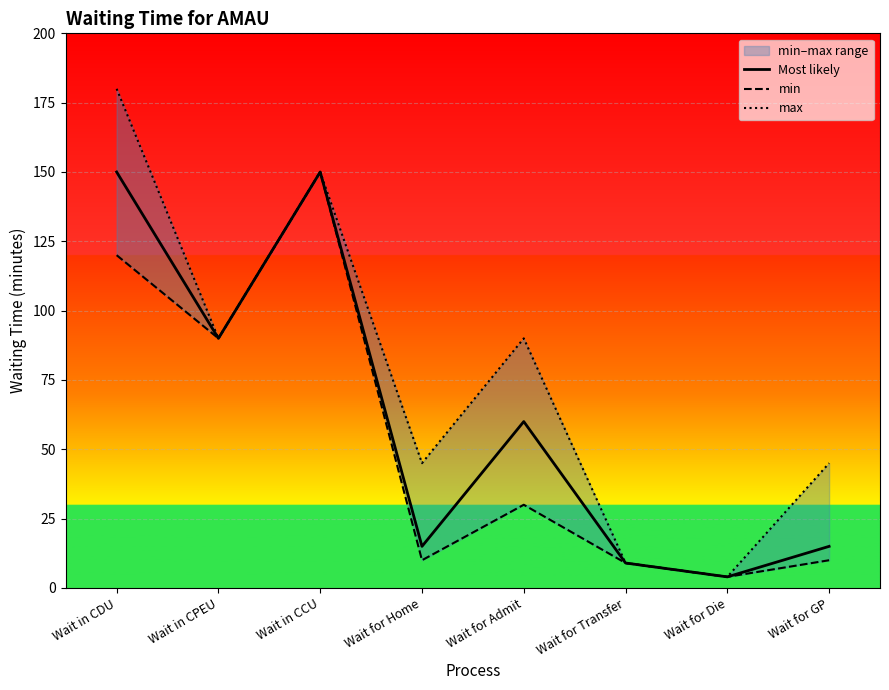

How many max values are between 45 and 150?

5